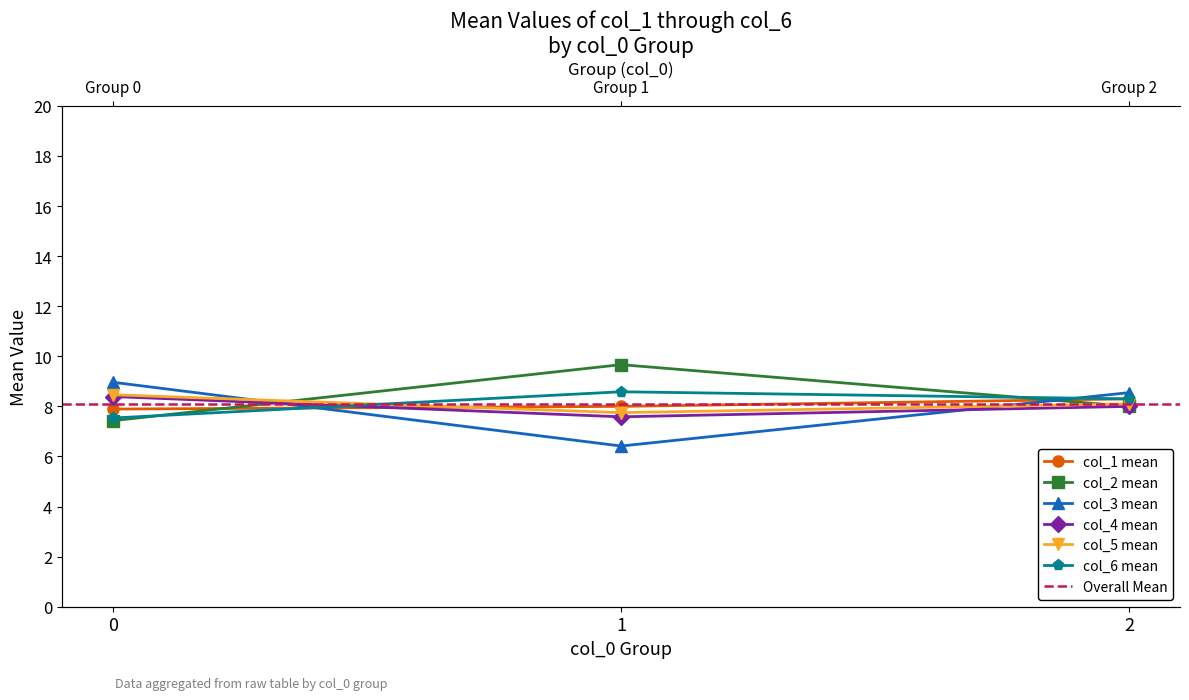

How many col_6 values are between 7 and 8?

1